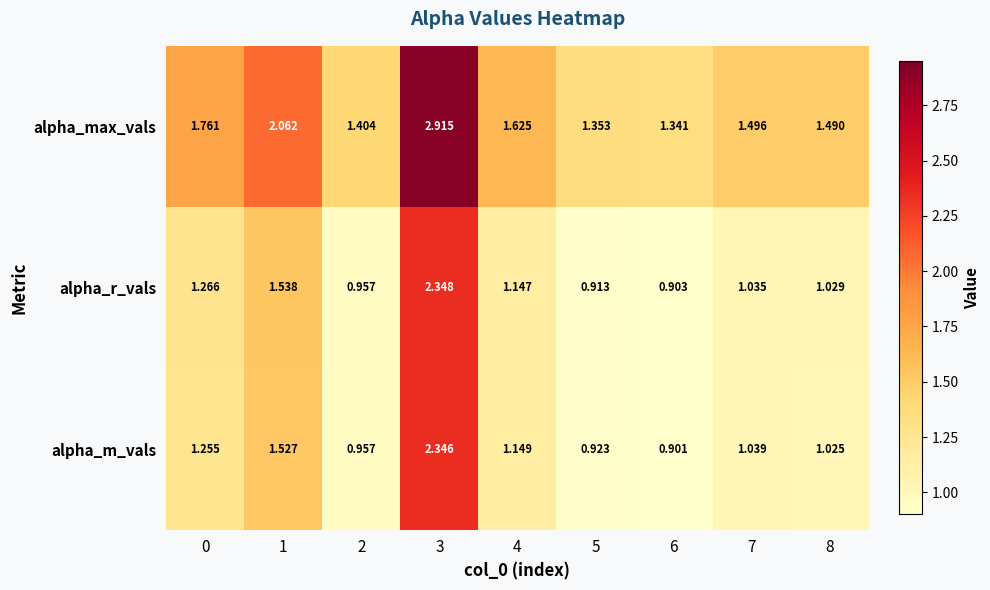

Is the value of alpha_r_vals at 2 greater than the value of alpha_m_vals at 3?

No